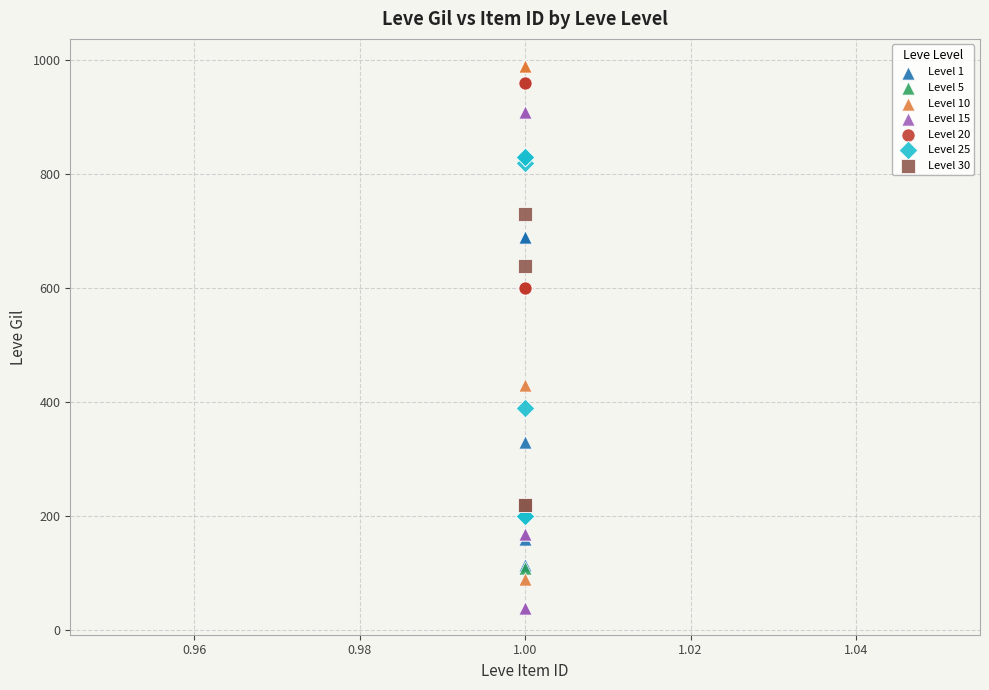

Which series contains the lowest Y value?

Level 15